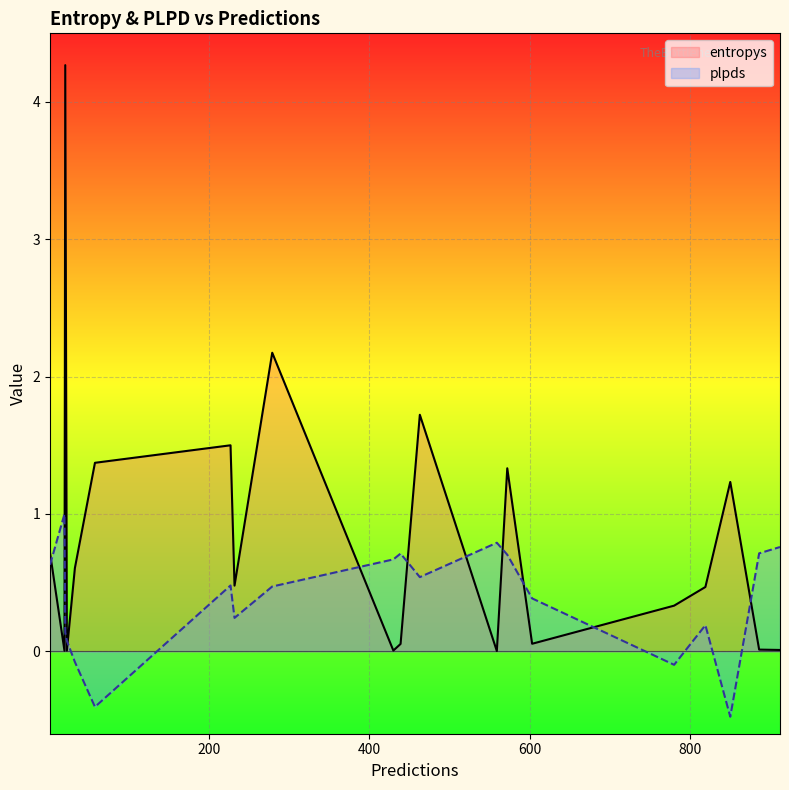

Which series has the largest range (max minus min)?

entropys